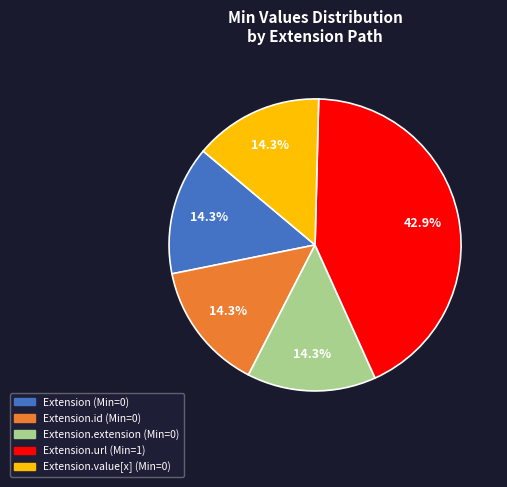

Is there a majority slice in this chart?

No